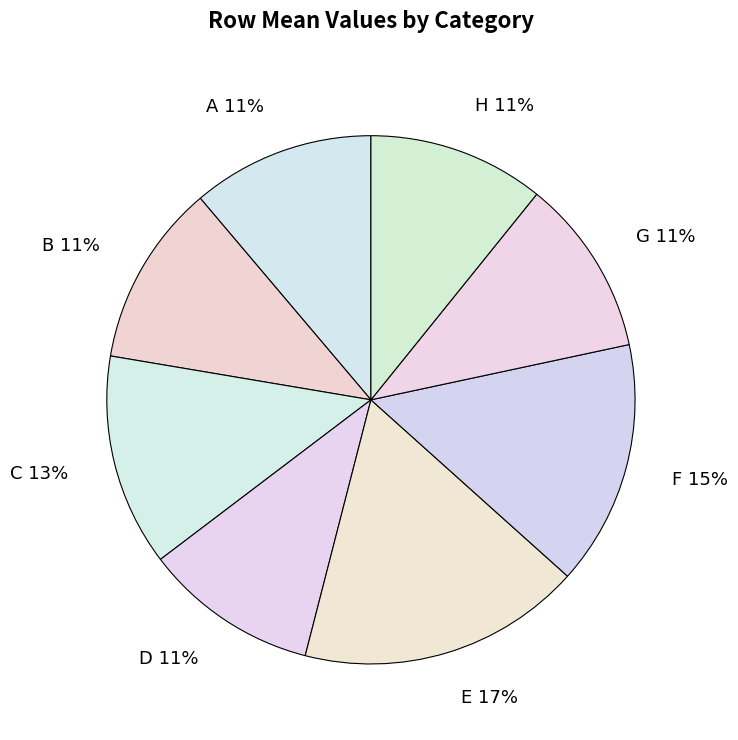

To the nearest percent, what percentage of the pie is H?

11%